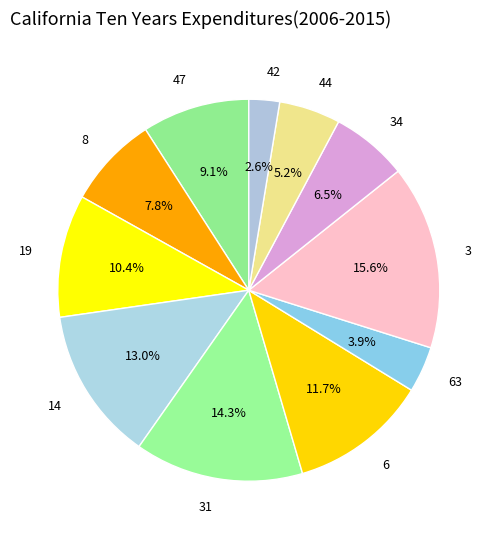

The 44 slice represents 5% of the pie. True or false?

True